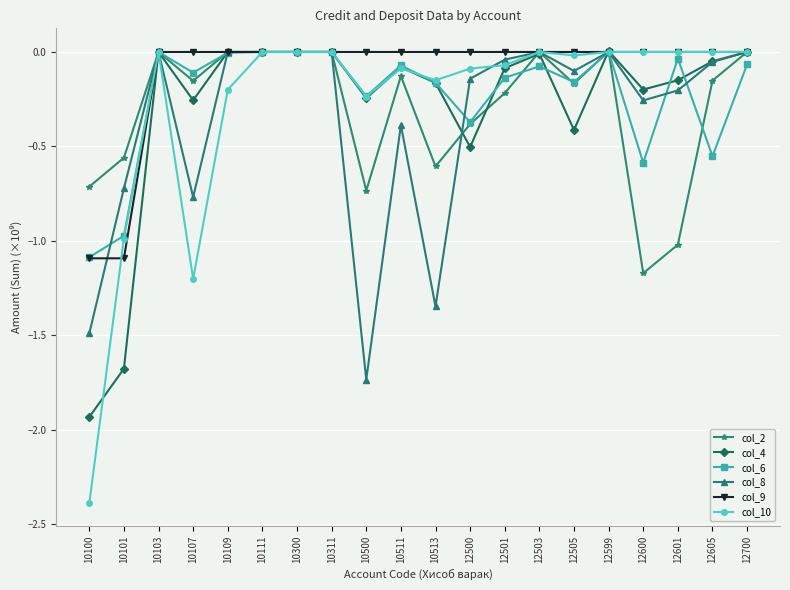

Is the value of col_9 at 12501 greater than the value of col_6 at 10100?

Yes